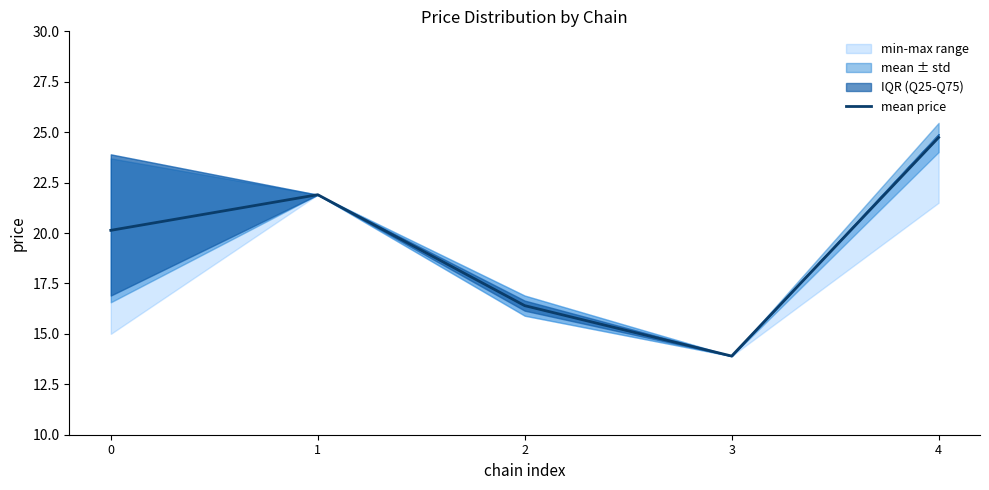

Does the chart display data point markers on the line(s)?

No